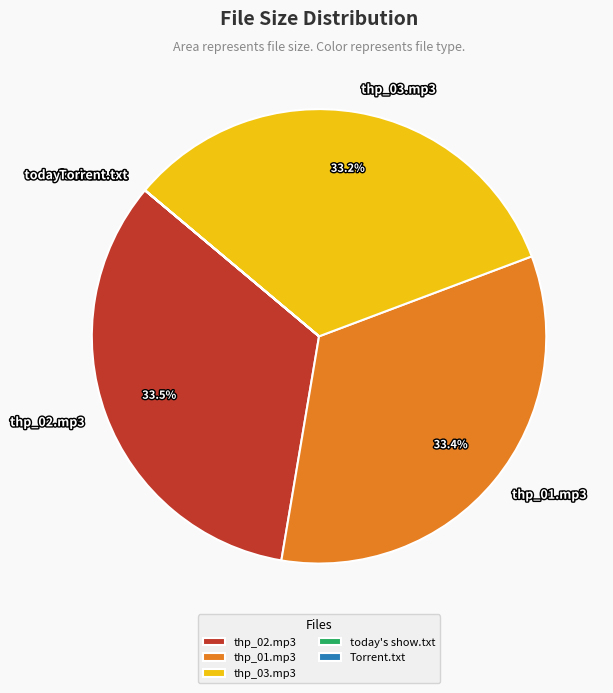

What percentage is NOT represented by thp_03.mp3?

66.8%